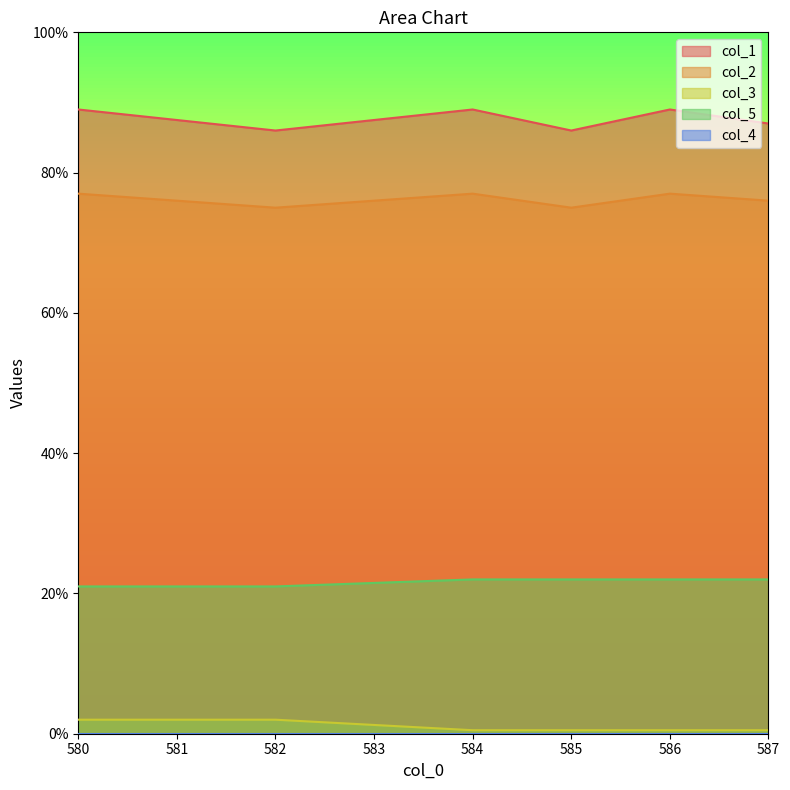

Where is col_3 nearest to the value 1?

584.0